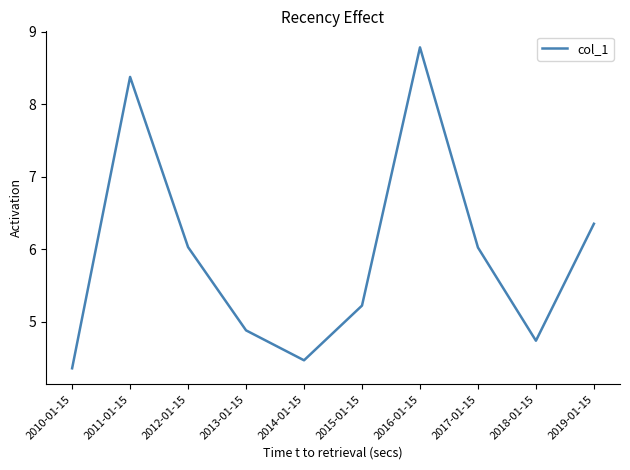

What position from the left is 2017-01-15?

8